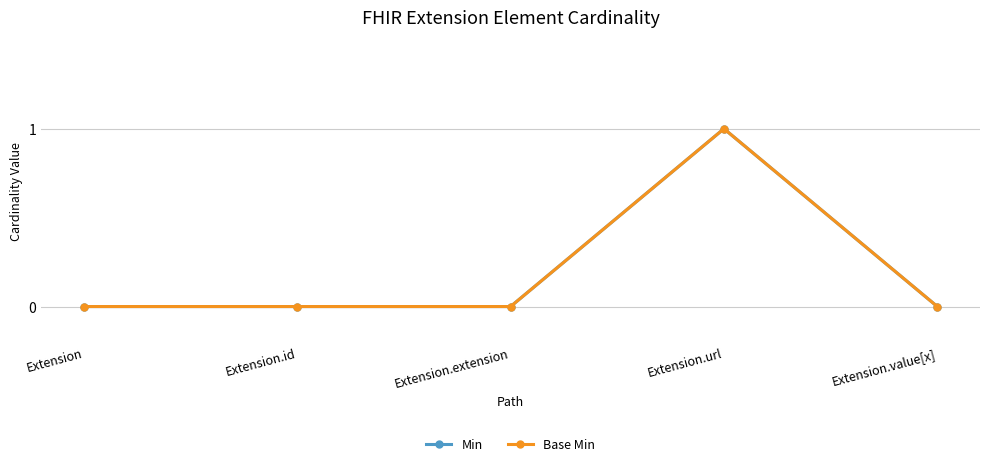

Does the chart have visible grid lines?

Yes